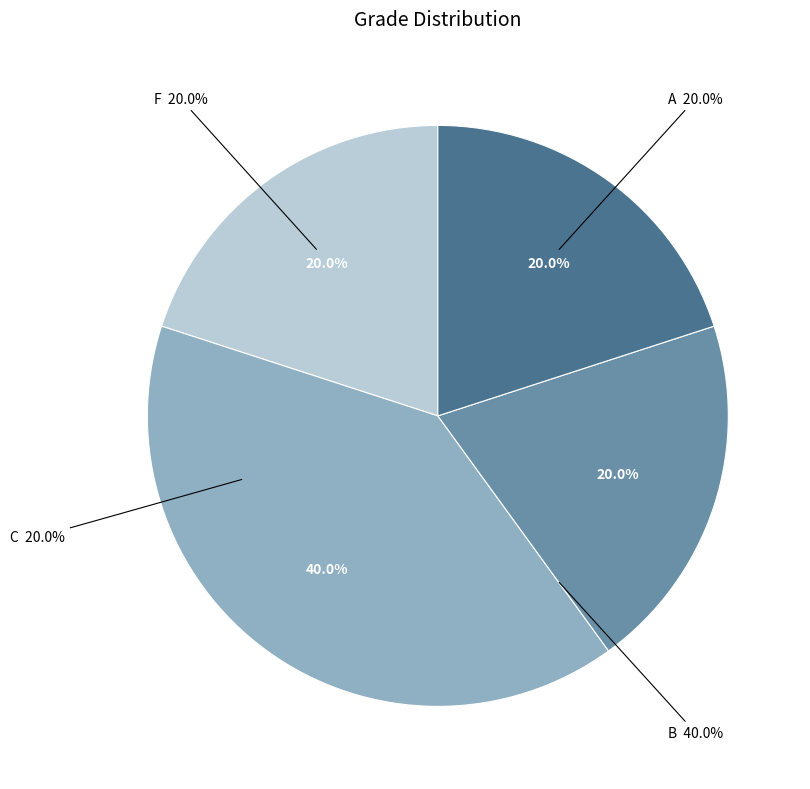

What is the smallest slice in the pie chart?

A